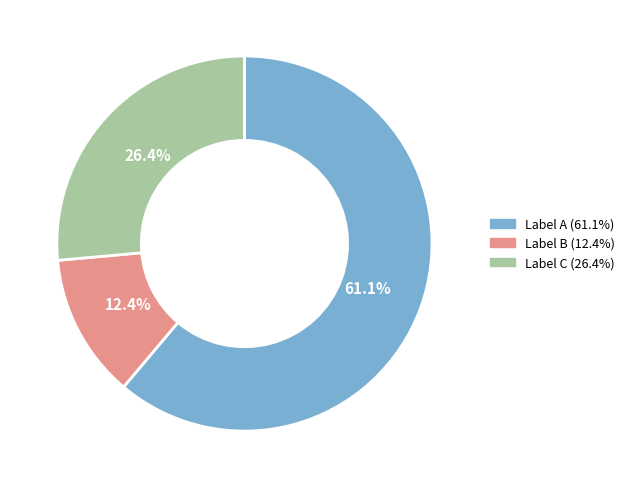

Is there a majority slice in this chart?

Yes